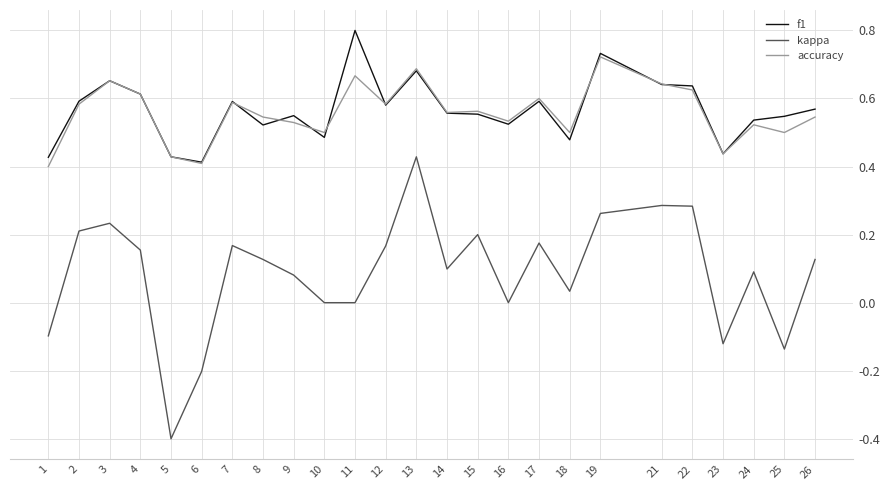

Is it true that accuracy equals 0.3 at 25?

False